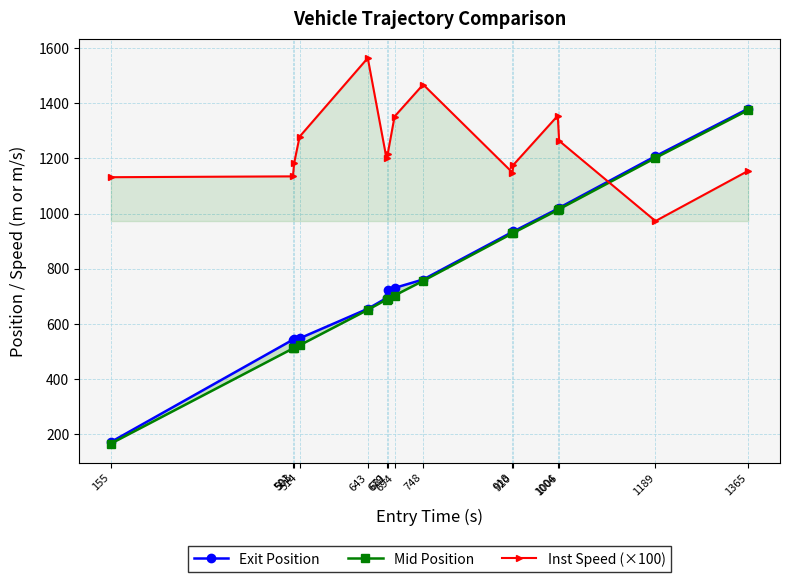

What is the smallest value displayed?

166.4